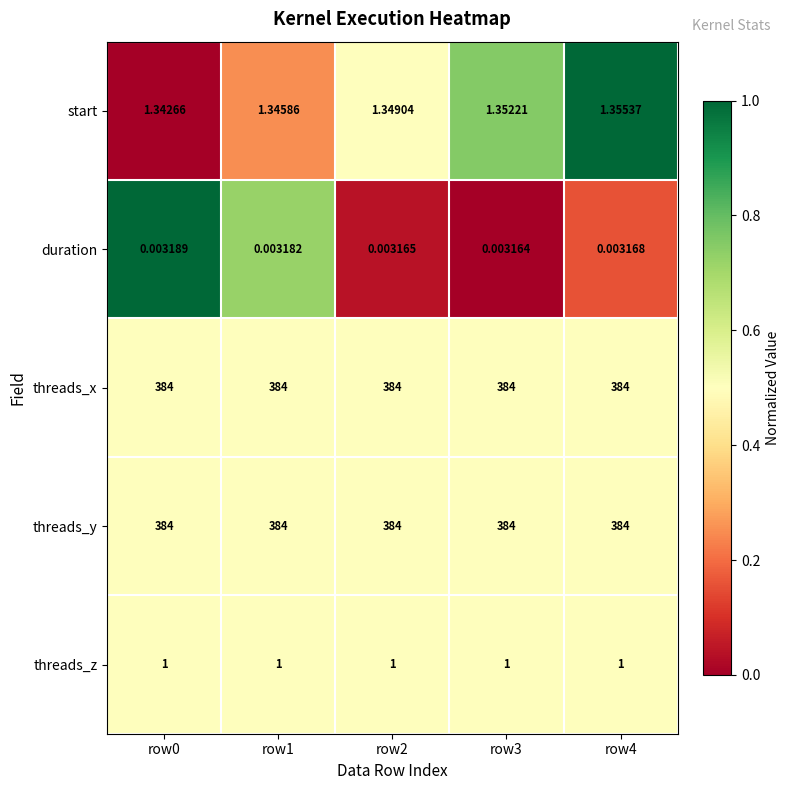

Is the value of start at row2 greater than the value of threads_z at row2?

Yes